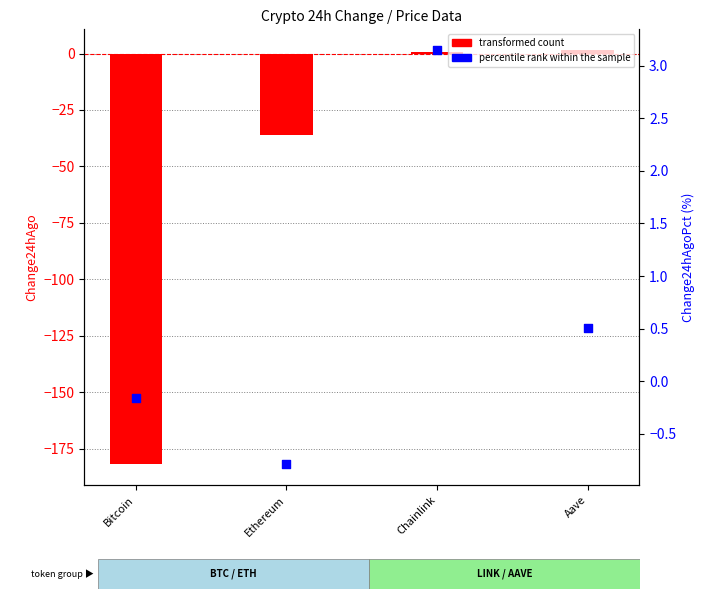

Which series reaches the minimum Y coordinate?

transformed count